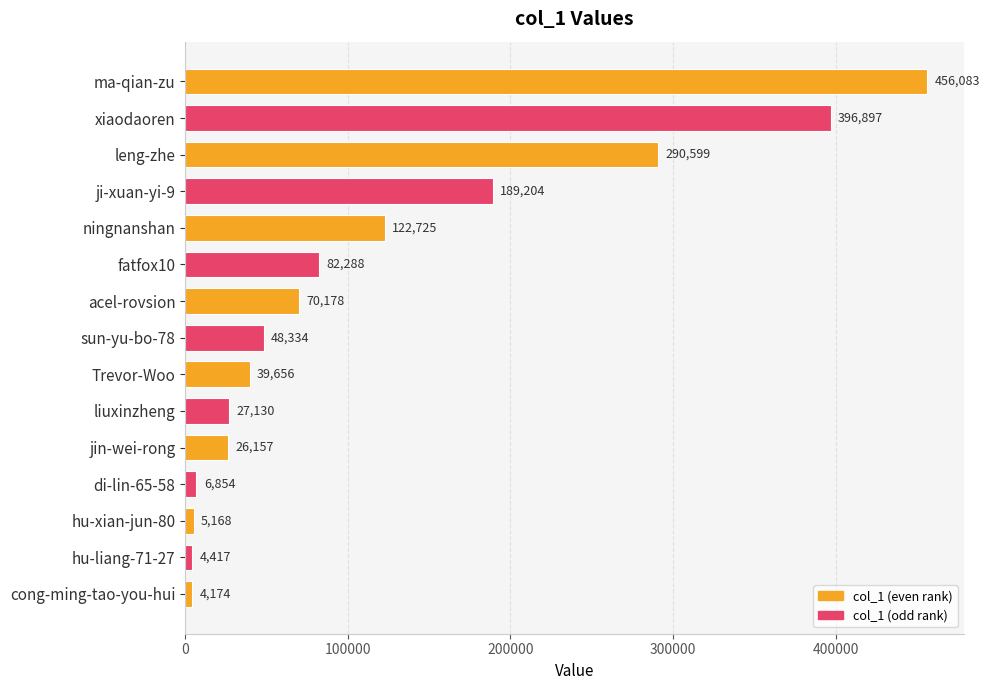

How many values are below 48334?

7